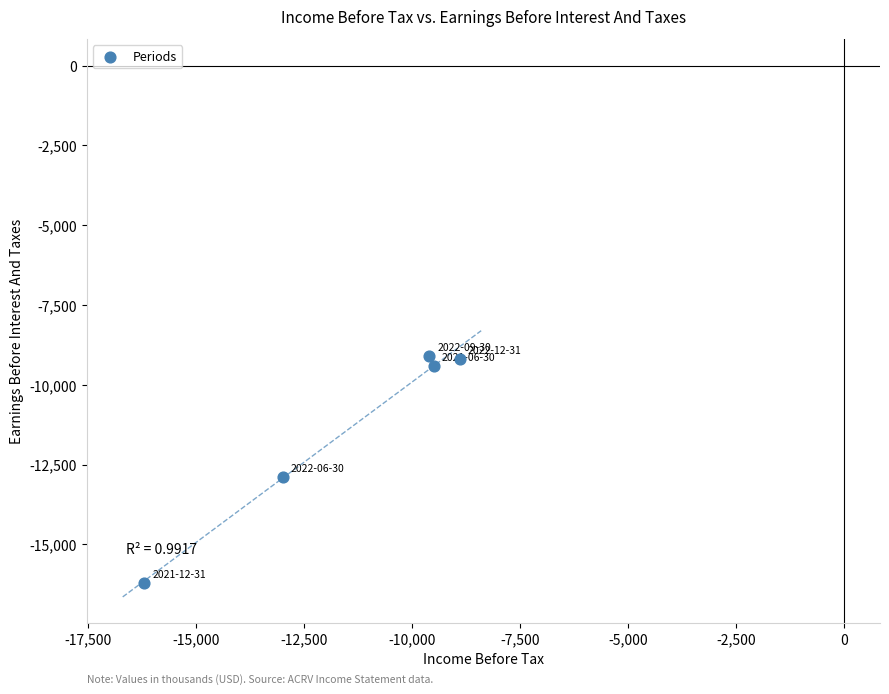

What is the range of Y values (max minus min)?

7100